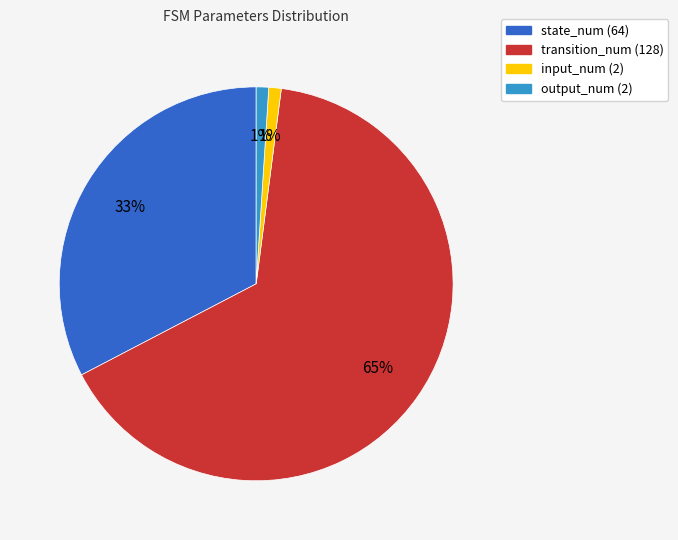

Combined, do transition_num (128) and state_num (64) account for over 50%?

Yes